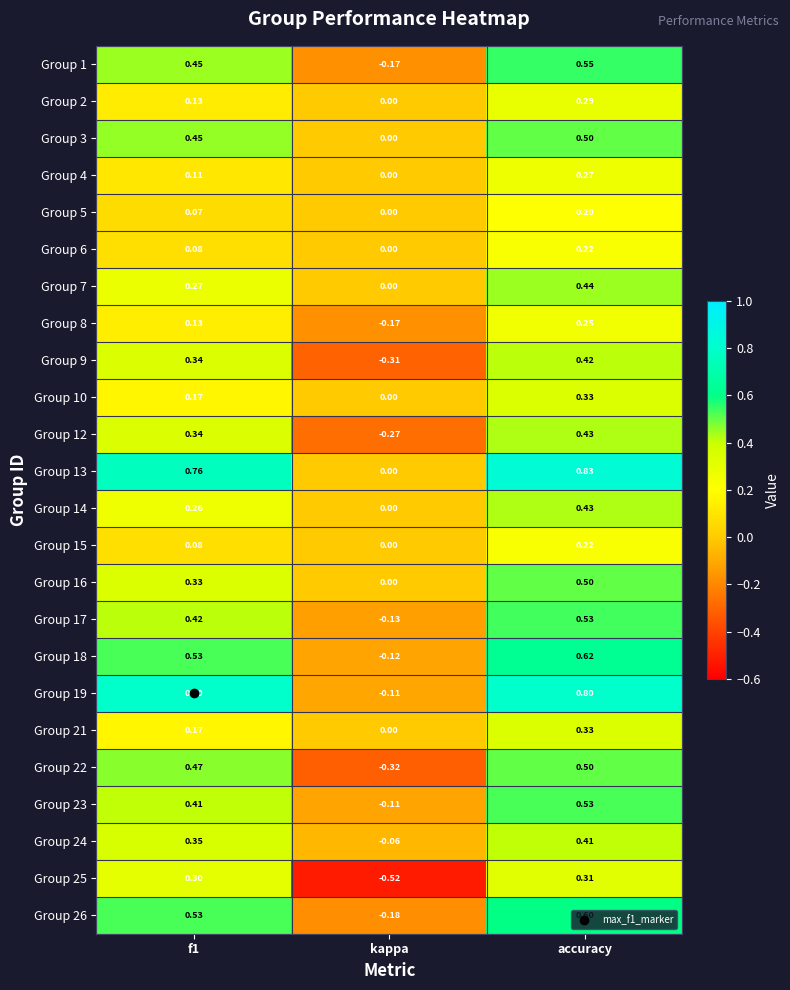

Which series has the largest total across all categories?

Group 13